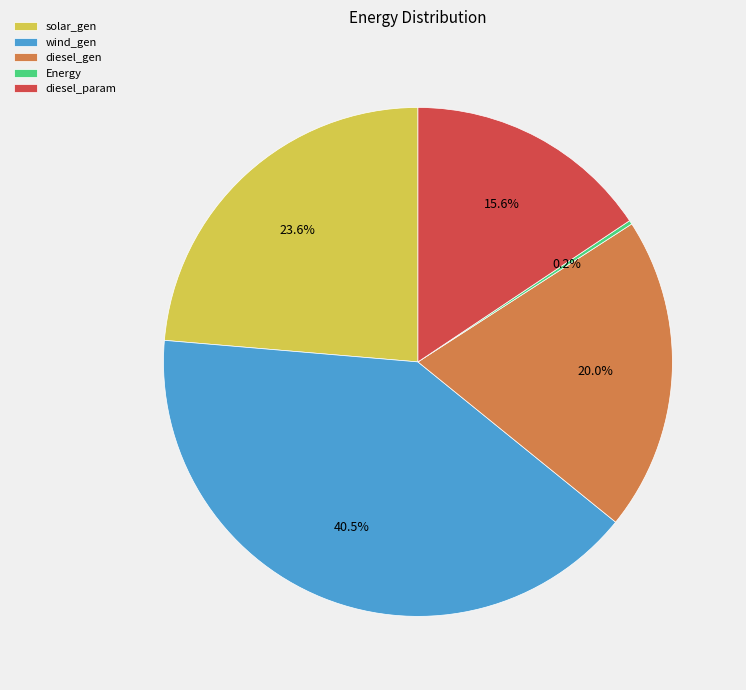

Is there any slice that represents more than half of the pie?

No